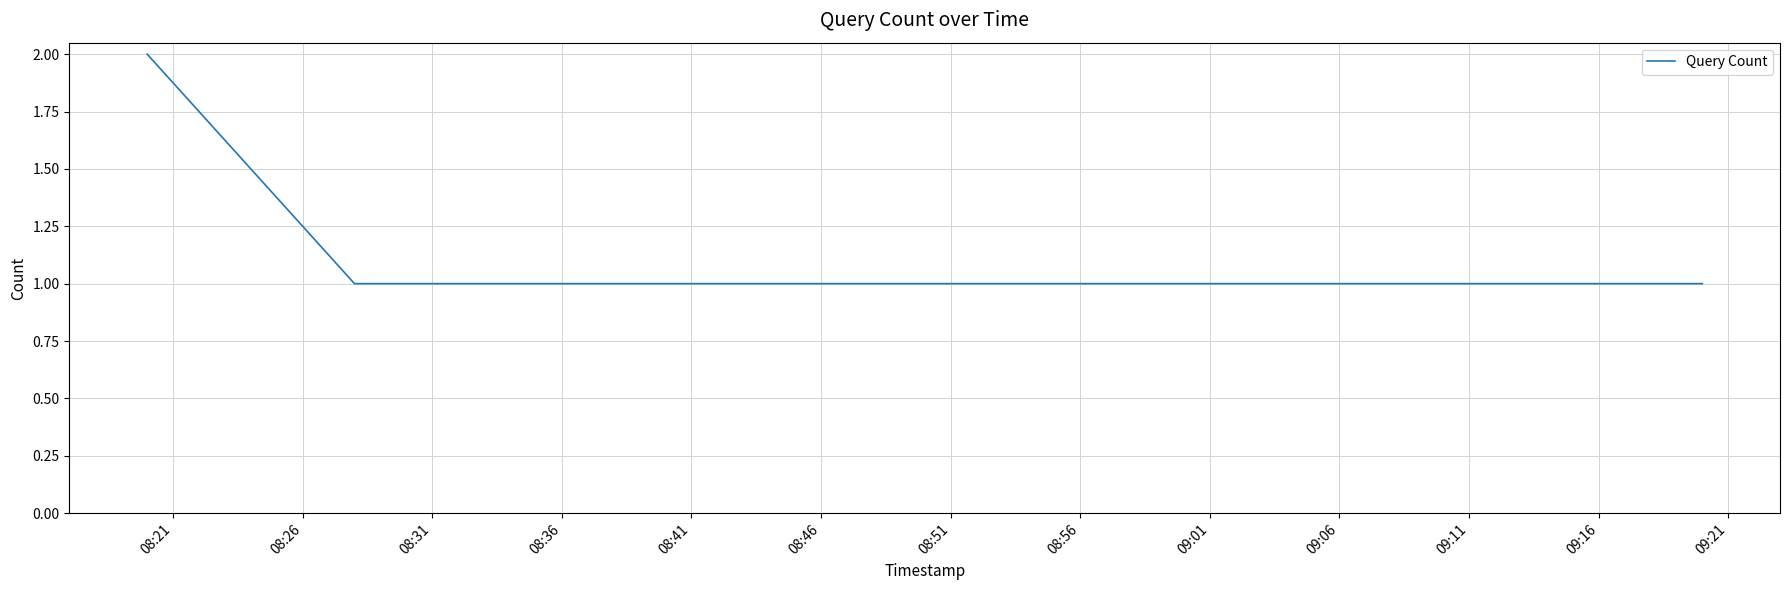

How many categories are shown in the chart?

9